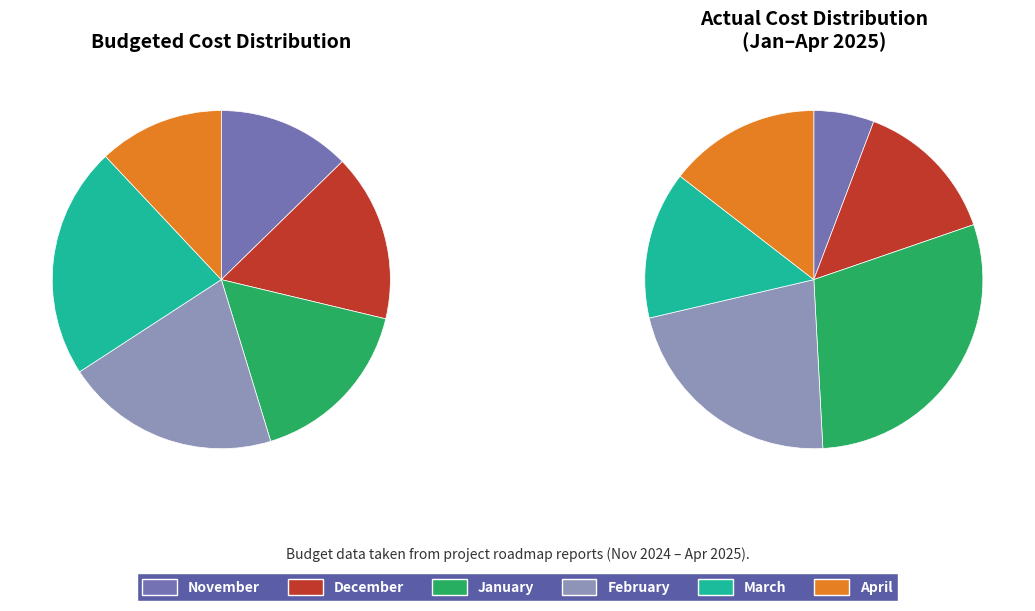

Rank the series at December from highest to lowest value.

Budgeted Cost (h), Actual Cost (h)